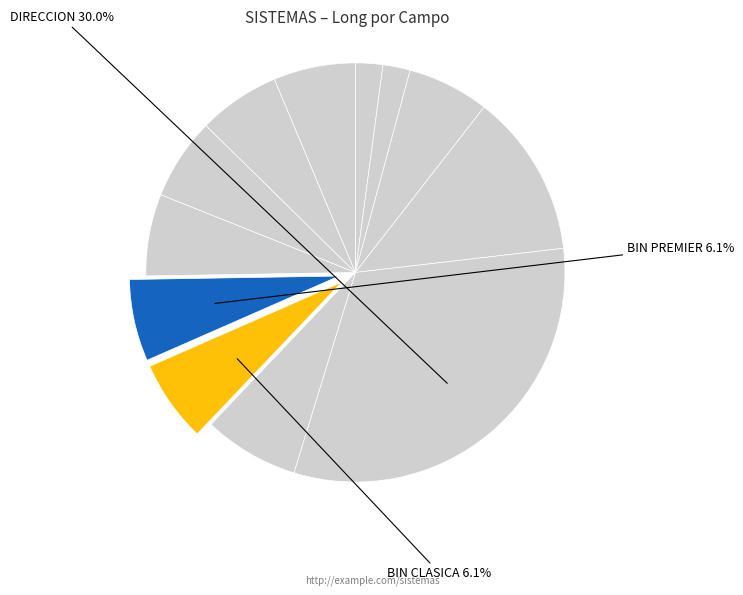

How many slices are in this pie chart?

12